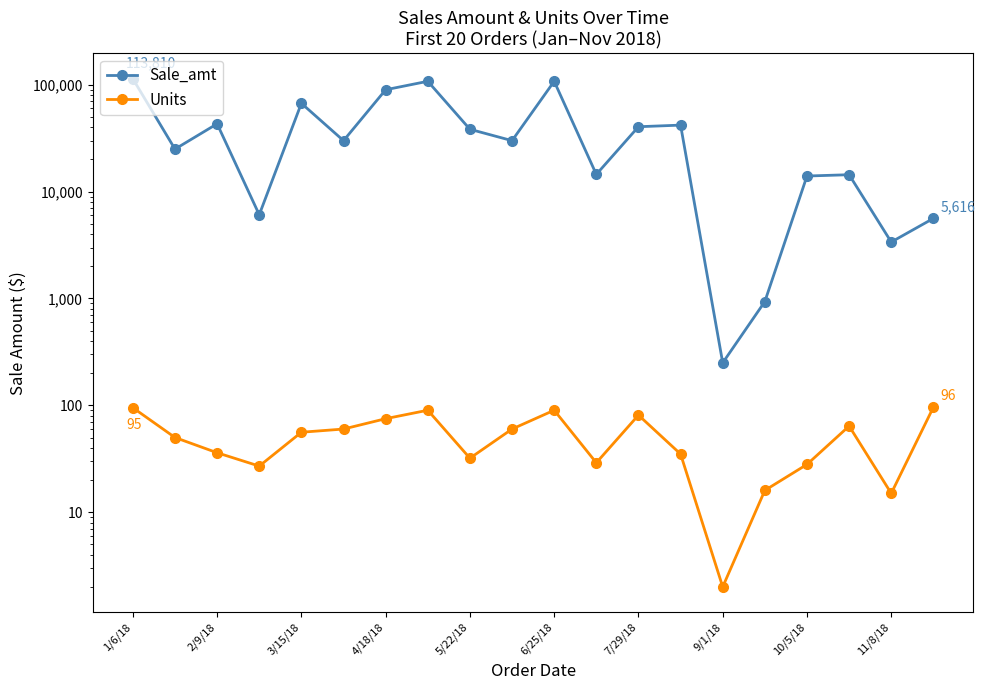

Which series changed the most between 15 and 16?

Sale_amt